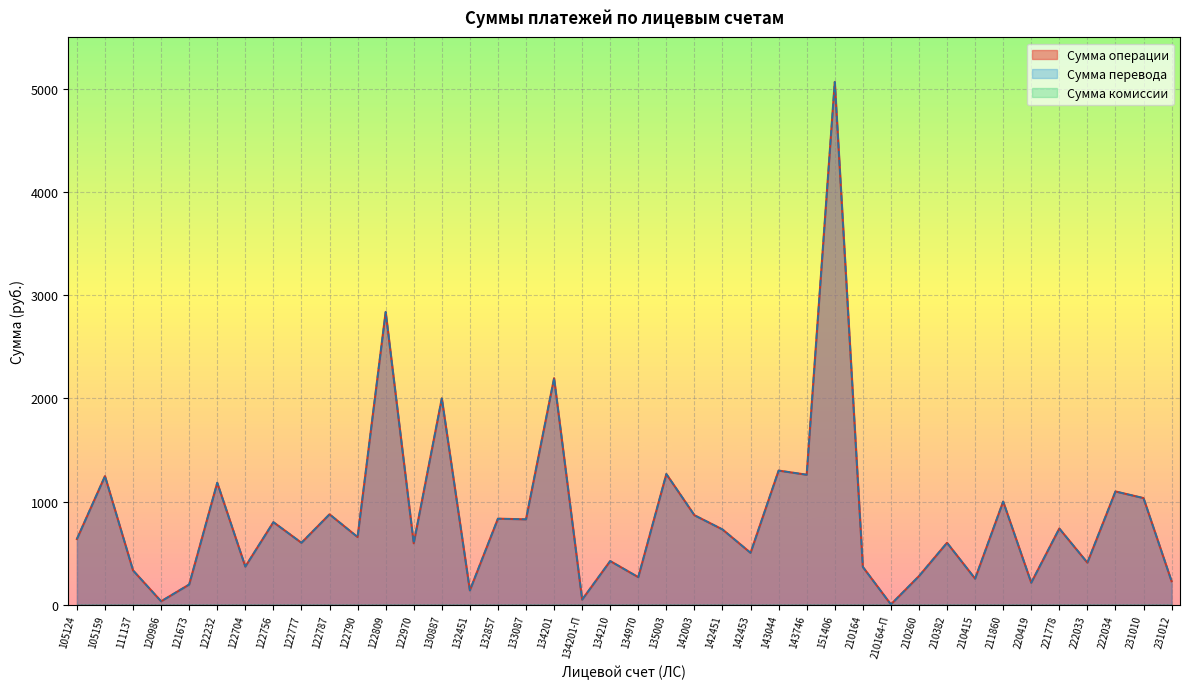

What is the difference between the maximum and minimum values in the Сумма перевода series?

5065.5